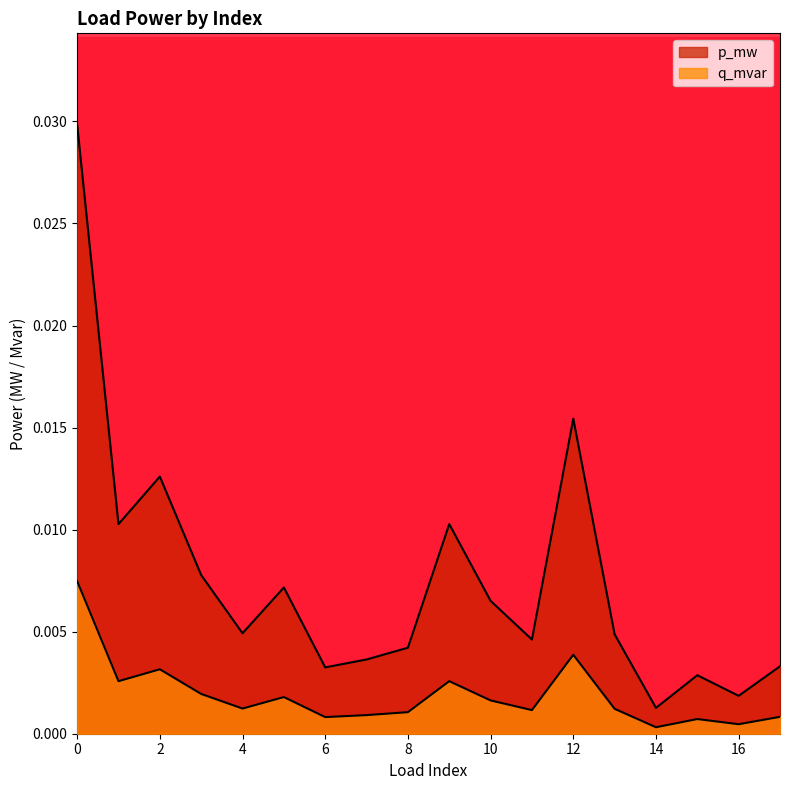

How many data points does each series have?

18